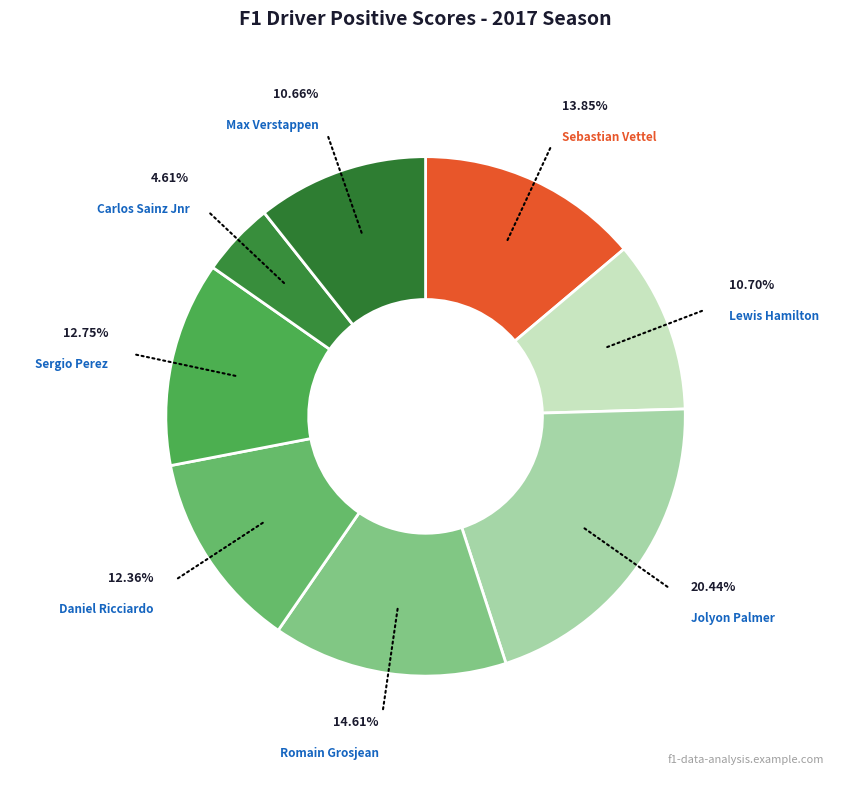

Is Daniel Ricciardo the majority of the pie?

No